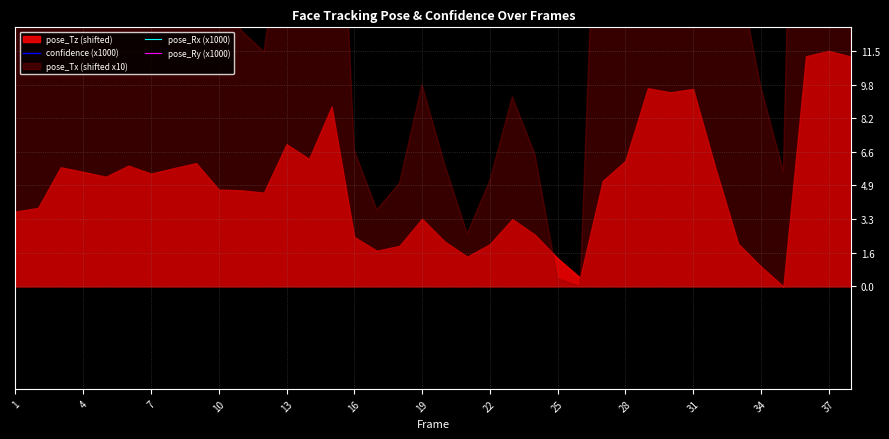

What is the value of the pose_Ry (x1000) point at the 32nd from the left?

246.8